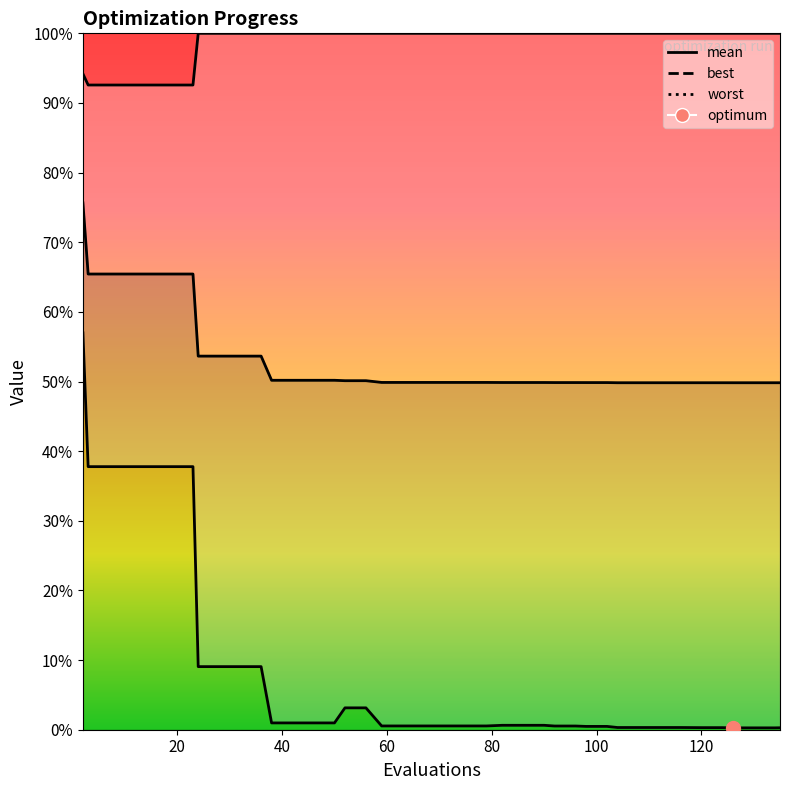

True or false: best and mean_line cross at least once.

False